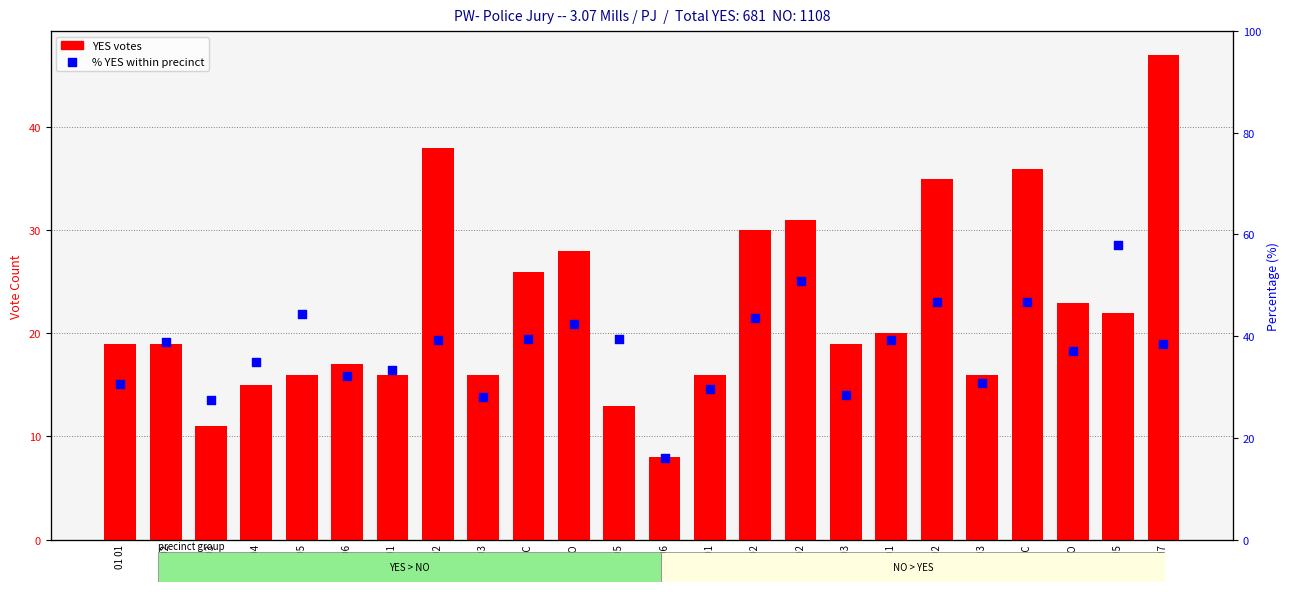

Which series has the widest spread of Y values?

% YES within precinct